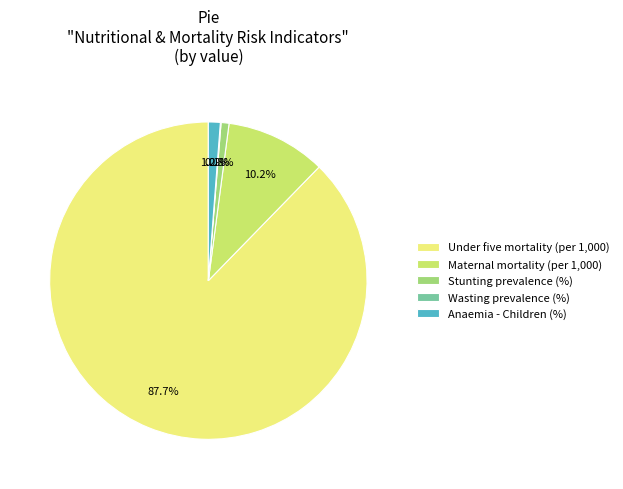

Does any single category account for the majority?

Yes